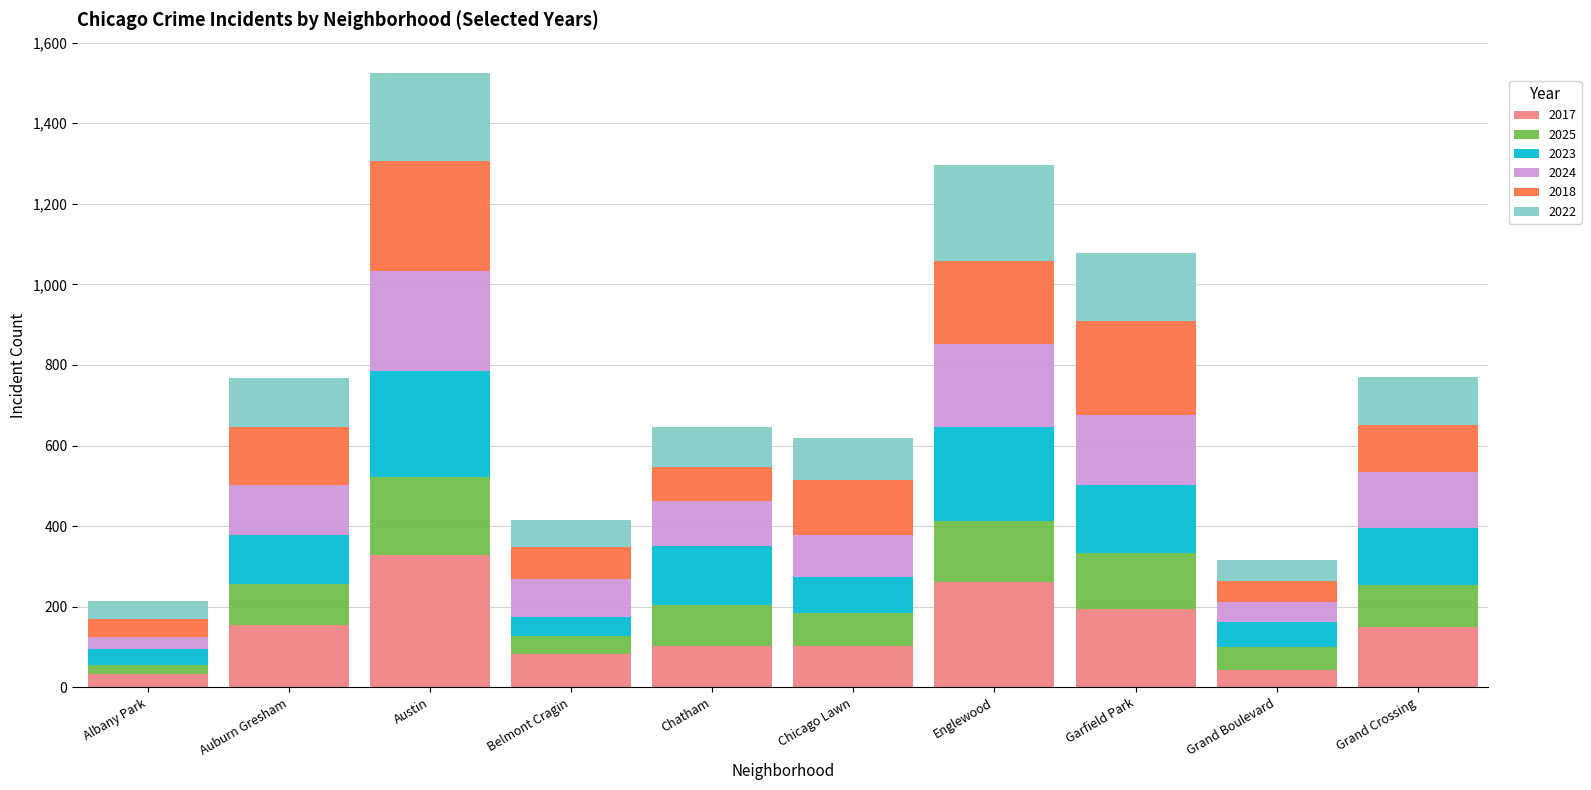

At which category is the sum across all series the highest?

Austin